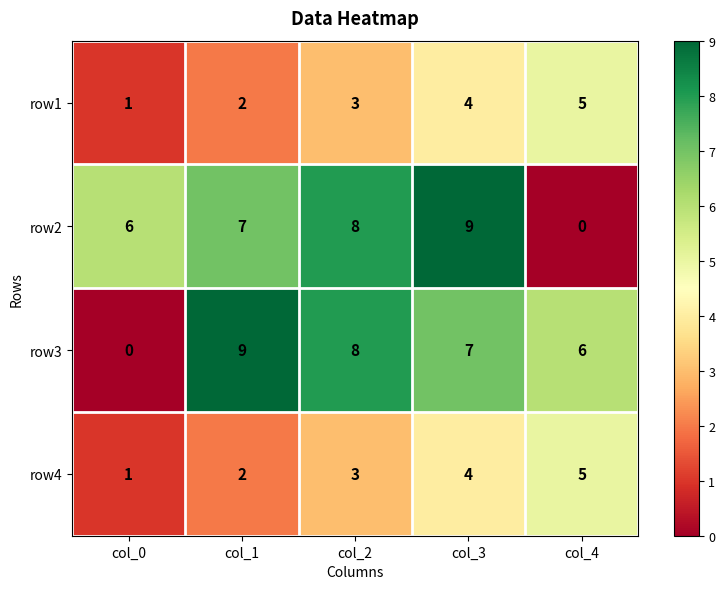

Which category has the highest value in the row2 series?

col_3